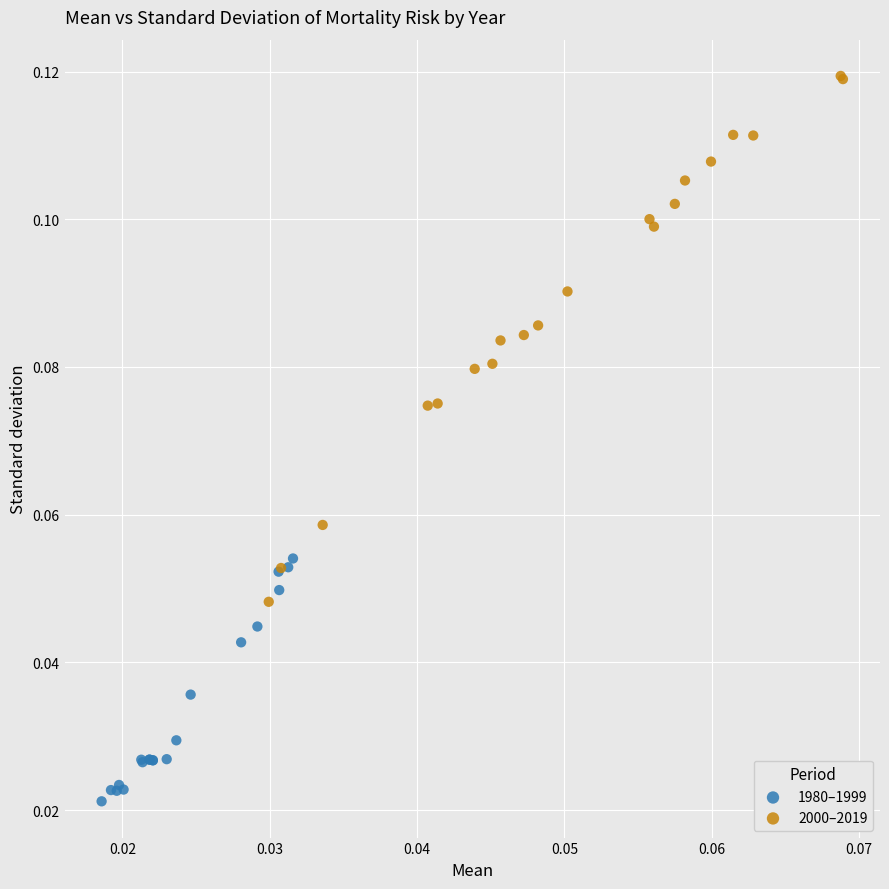

Which series reaches the minimum Y coordinate?

1980–1999